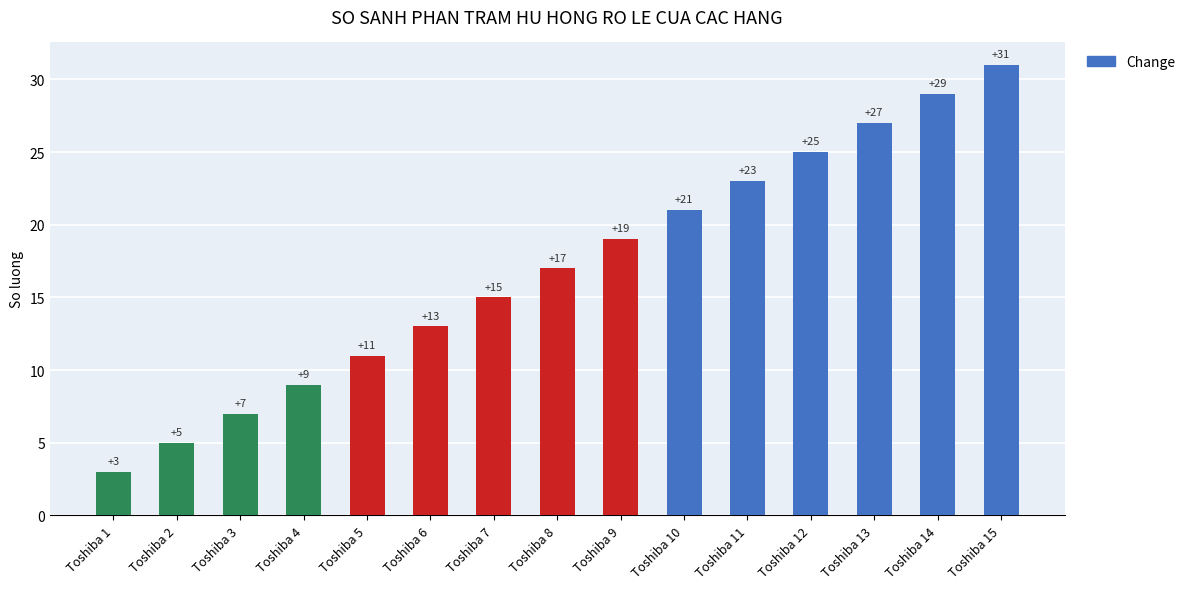

Reading right to left, extract all data points from this chart.

31	29	27	25	23	21	19	17	15	13	11	9	7	5	3